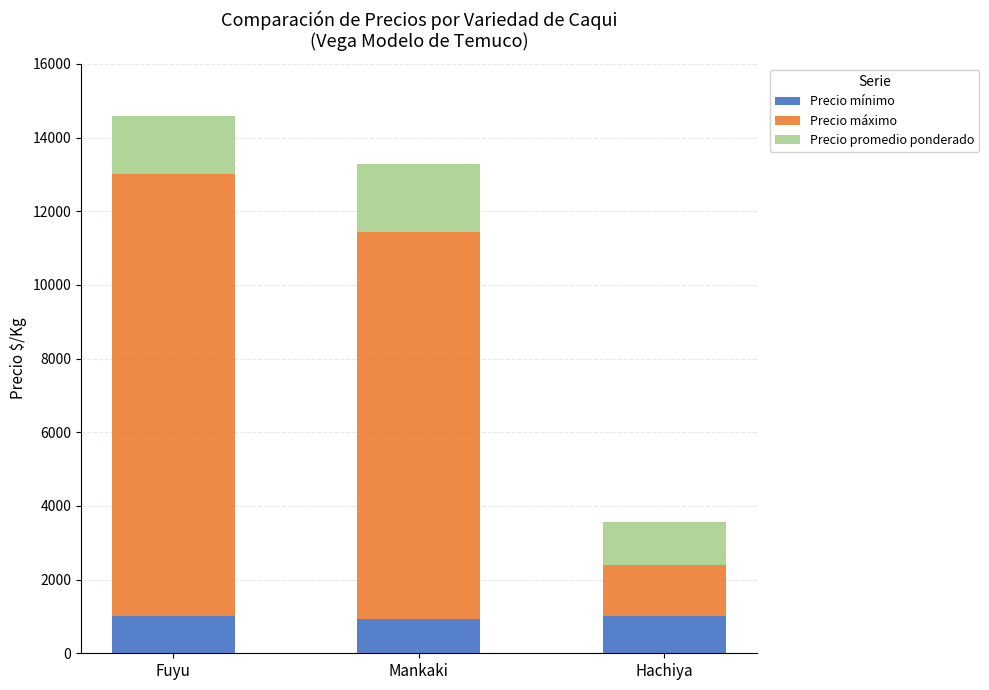

How many series are shown in this chart?

3